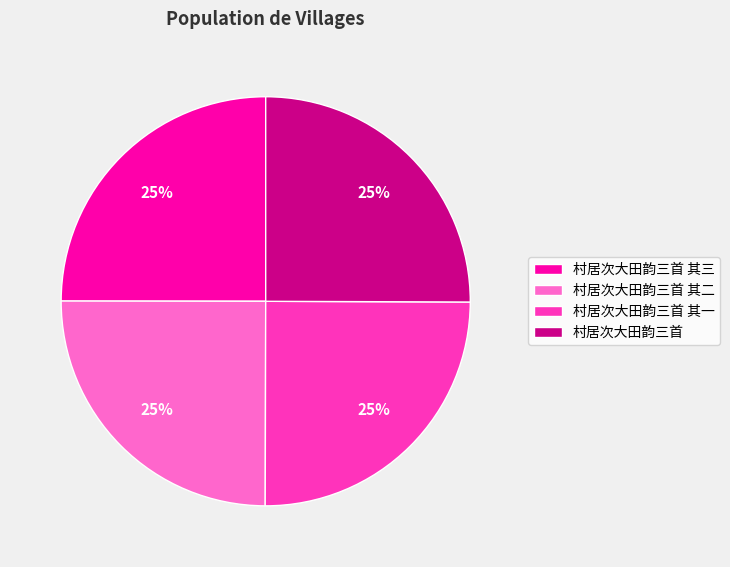

The 村居次大田韵三首 slice represents 12% of the pie. True or false?

False